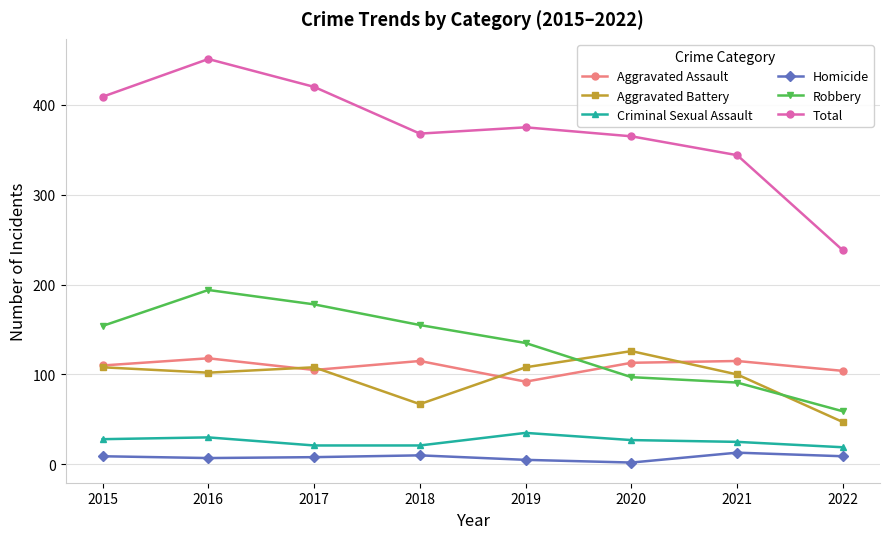

What is the difference between the highest and lowest values at 2020?

363